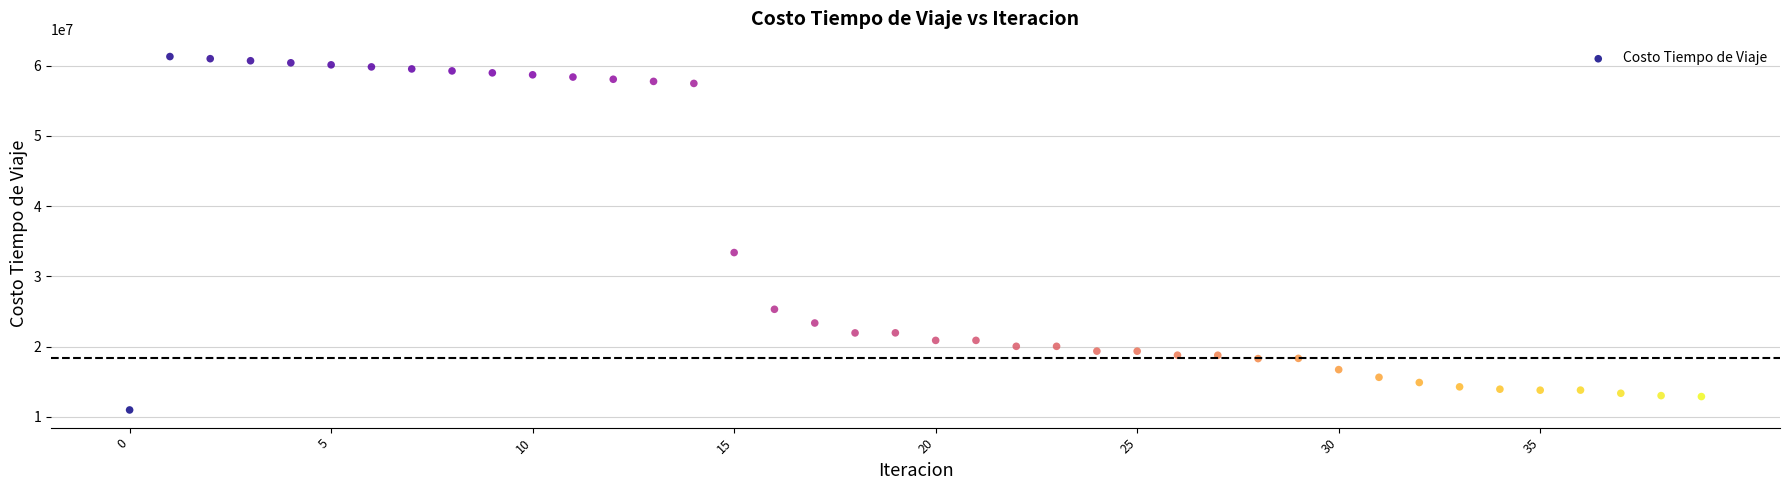

What Y value in the scatter plot is closest to 36149749?

33401451.4